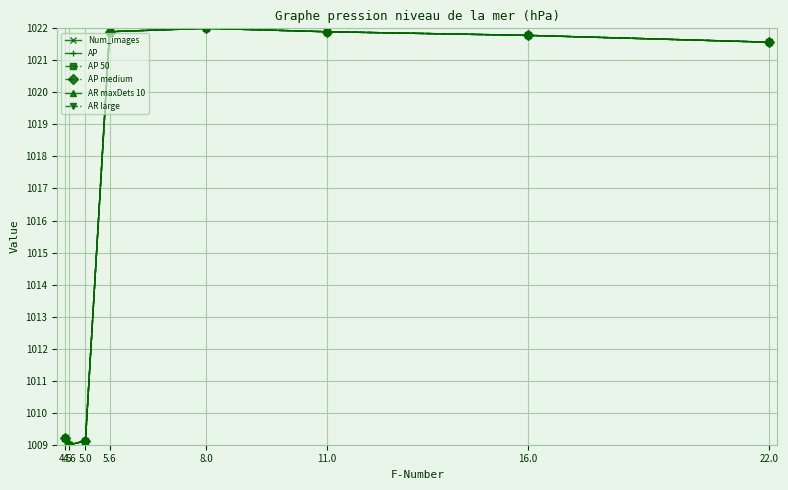

Does the chart have visible grid lines?

Yes